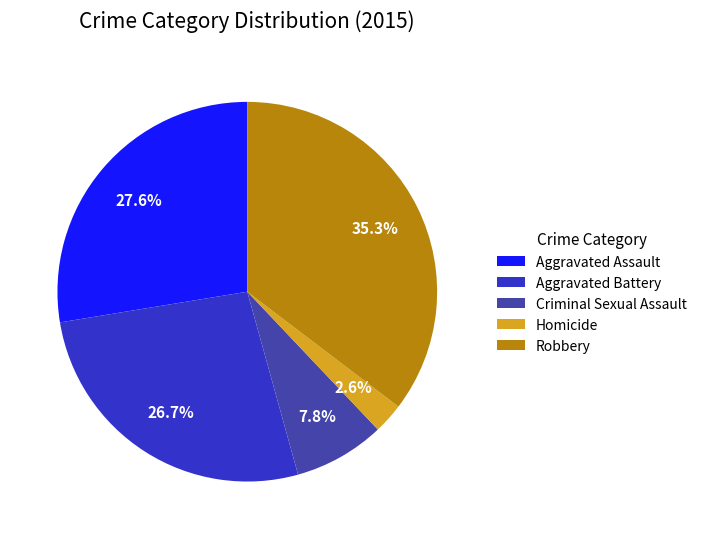

To the nearest percent, what percentage of the pie is Criminal Sexual Assault?

8%